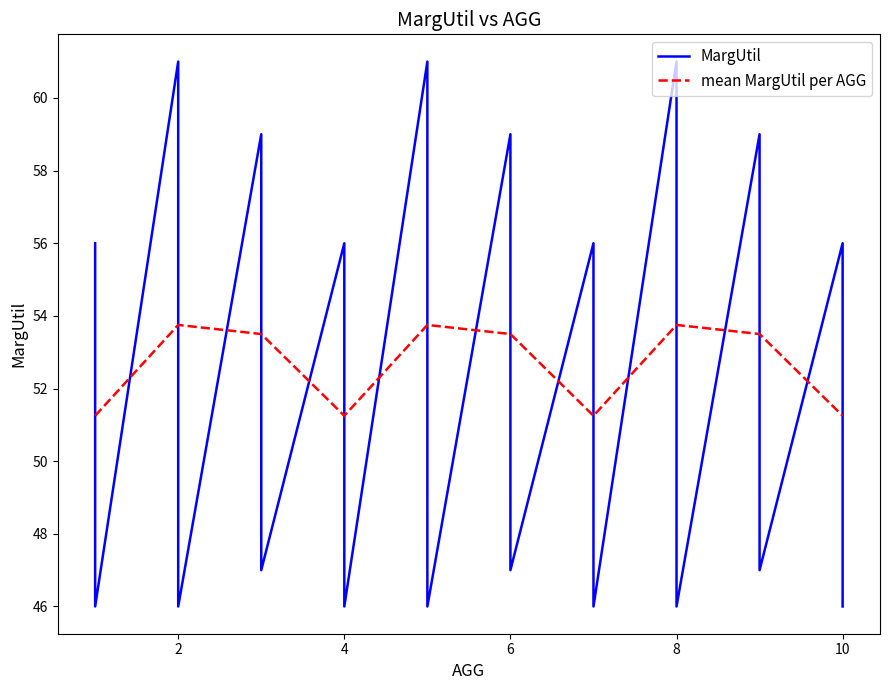

True or false: mean MargUtil per AGG has a value of 22.5 at 10.

False